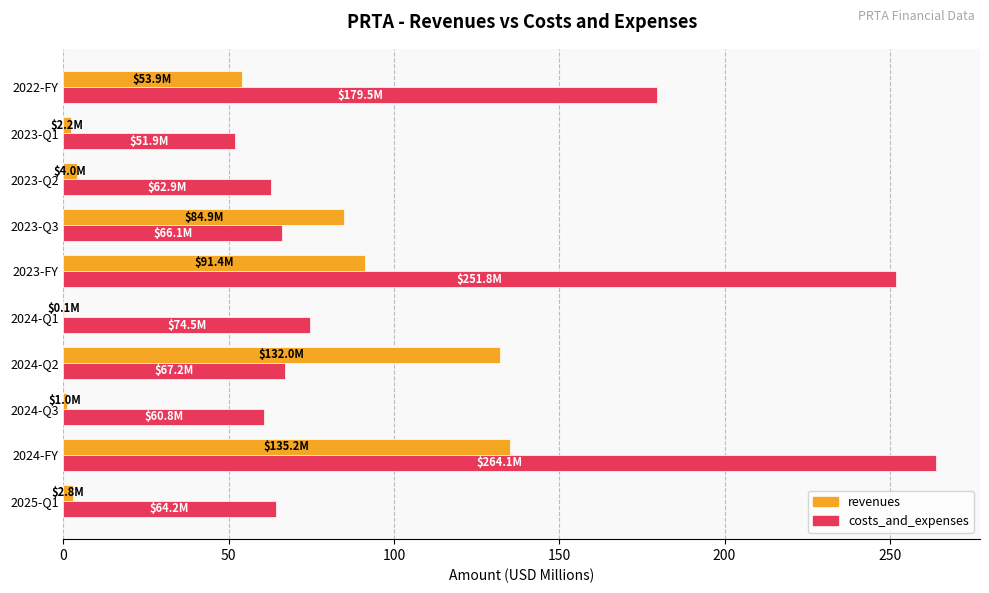

At which label is costs_and_expenses closest to 158?

2022-FY